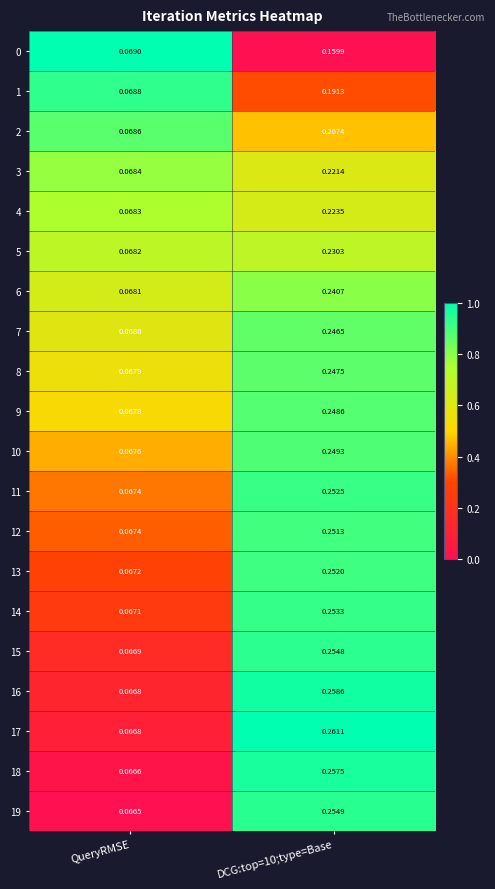

Where is 17 nearest to the value 0?

QueryRMSE